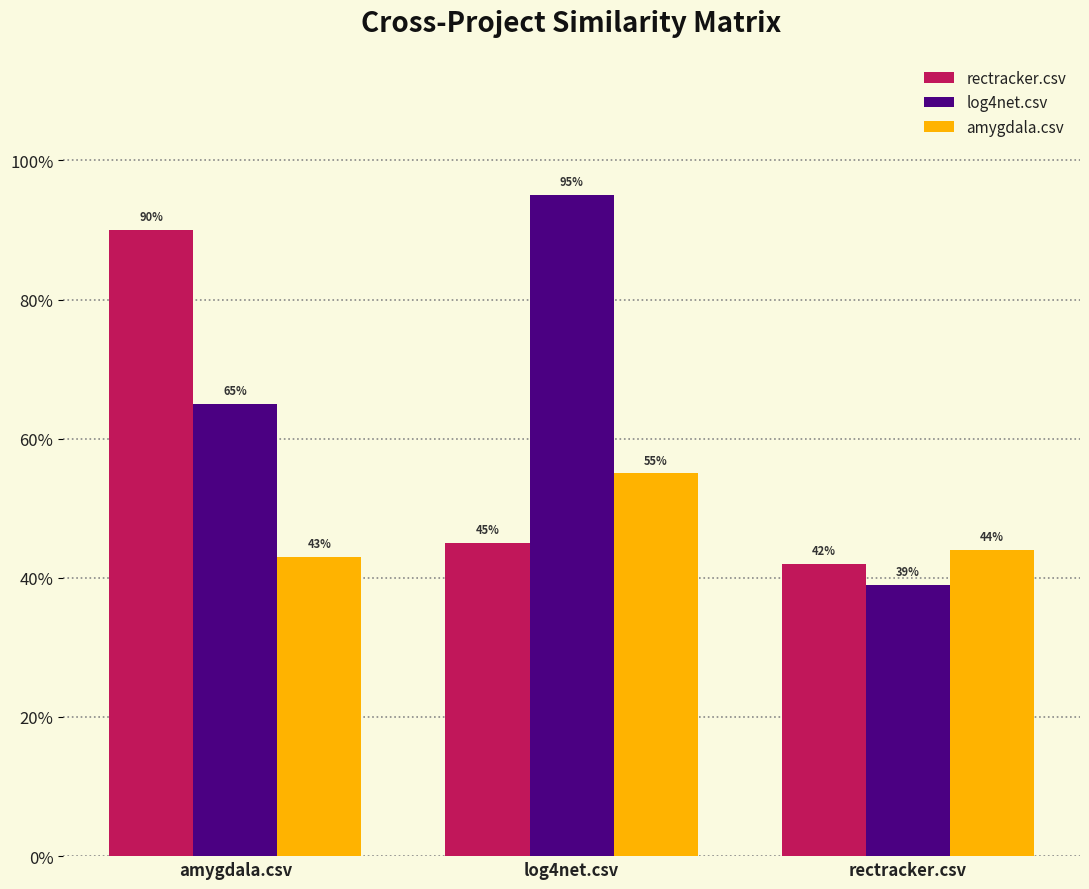

What is the label of the 1st bar from the right?

rectracker.csv